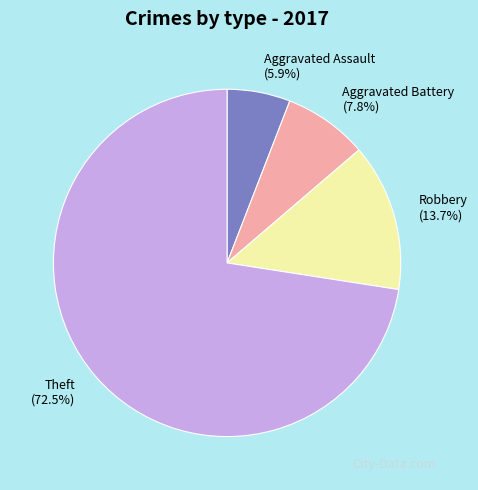

Which category accounts for the majority?

Theft